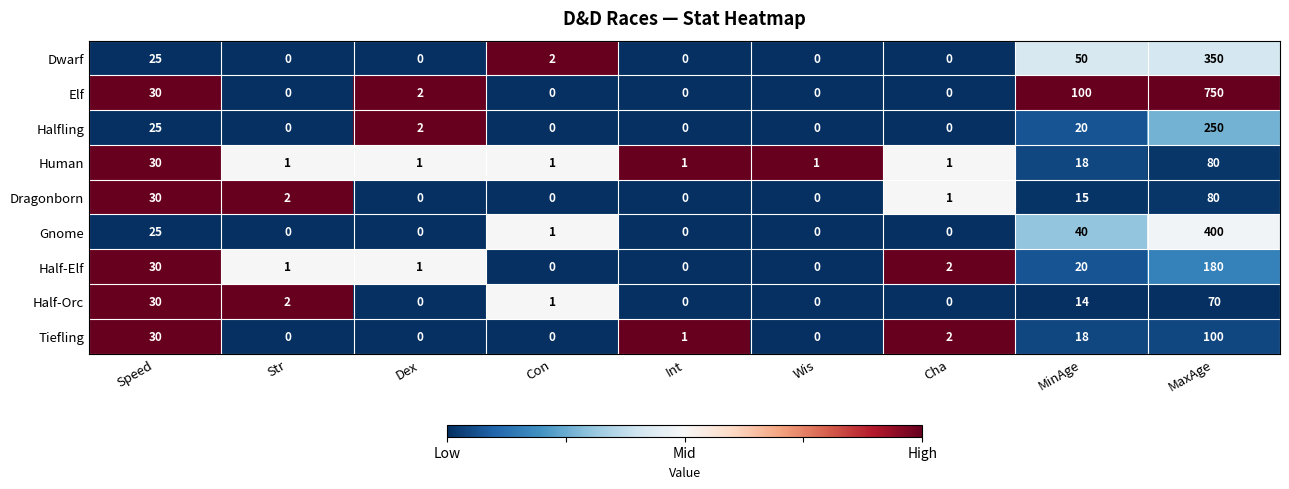

What is the difference between the highest and lowest values at MinAge?

86